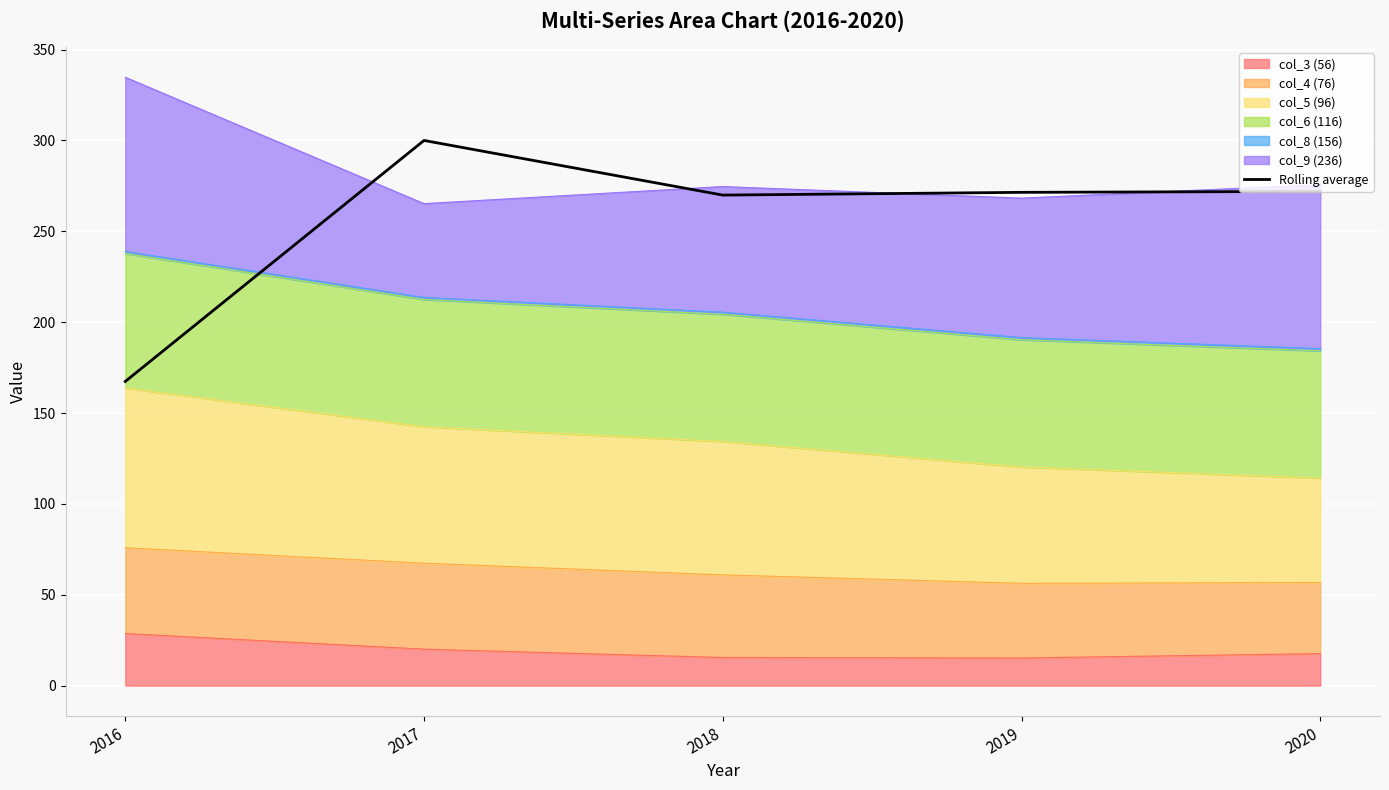

At which label does the data first exceed 271?

2017